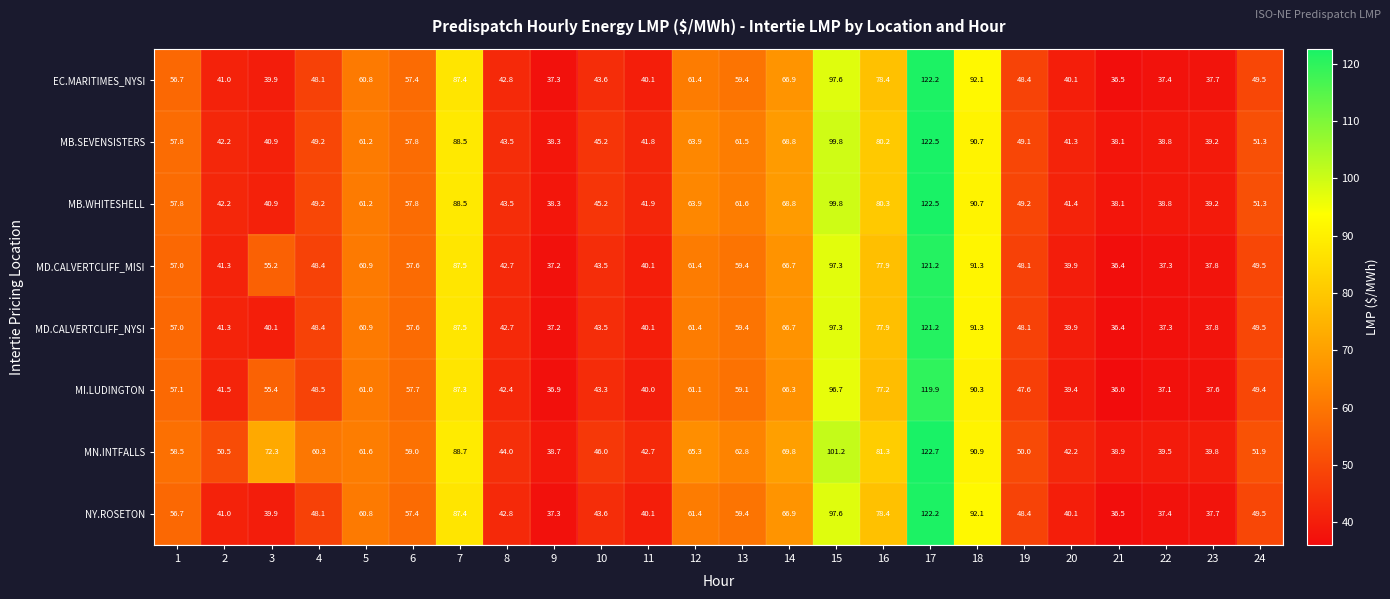

What is the smallest value displayed?

36.0